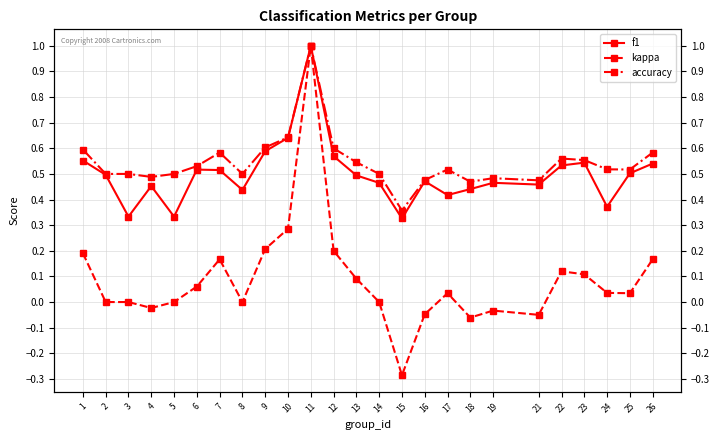

Is this an area chart (filled region under the line)?

No